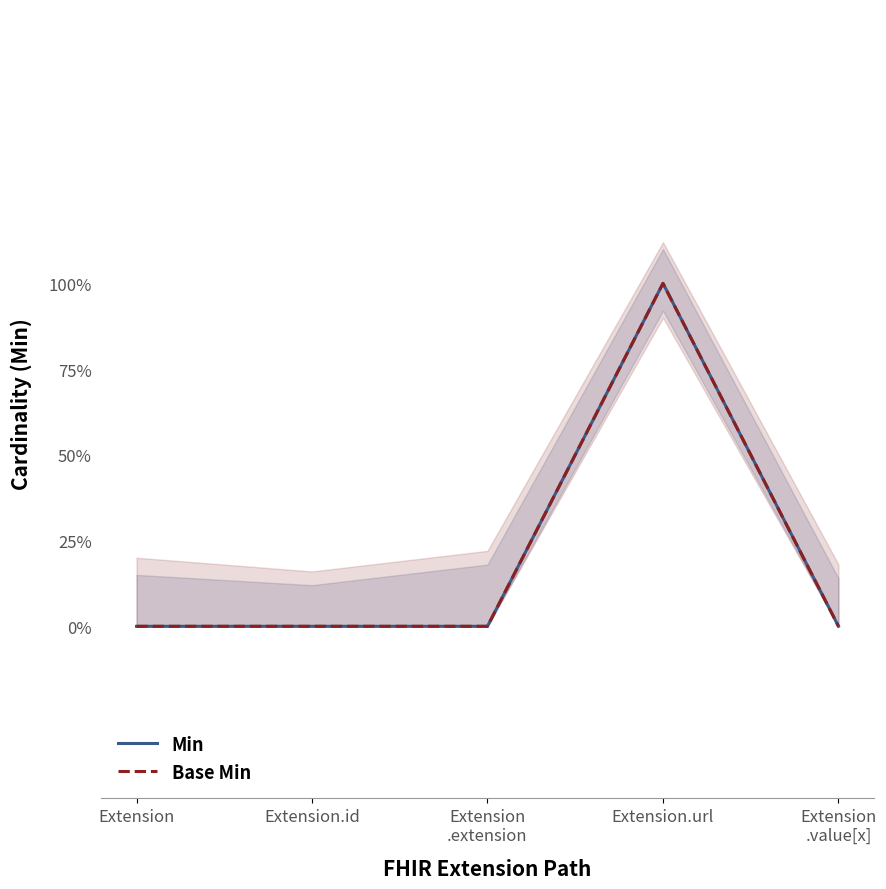

What is the label of the 1st point from the right?

Extension
.value[x]